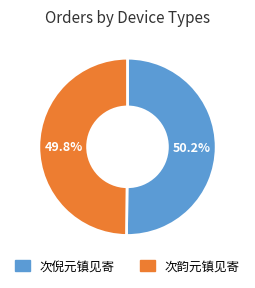

Does any single category account for the majority?

Yes